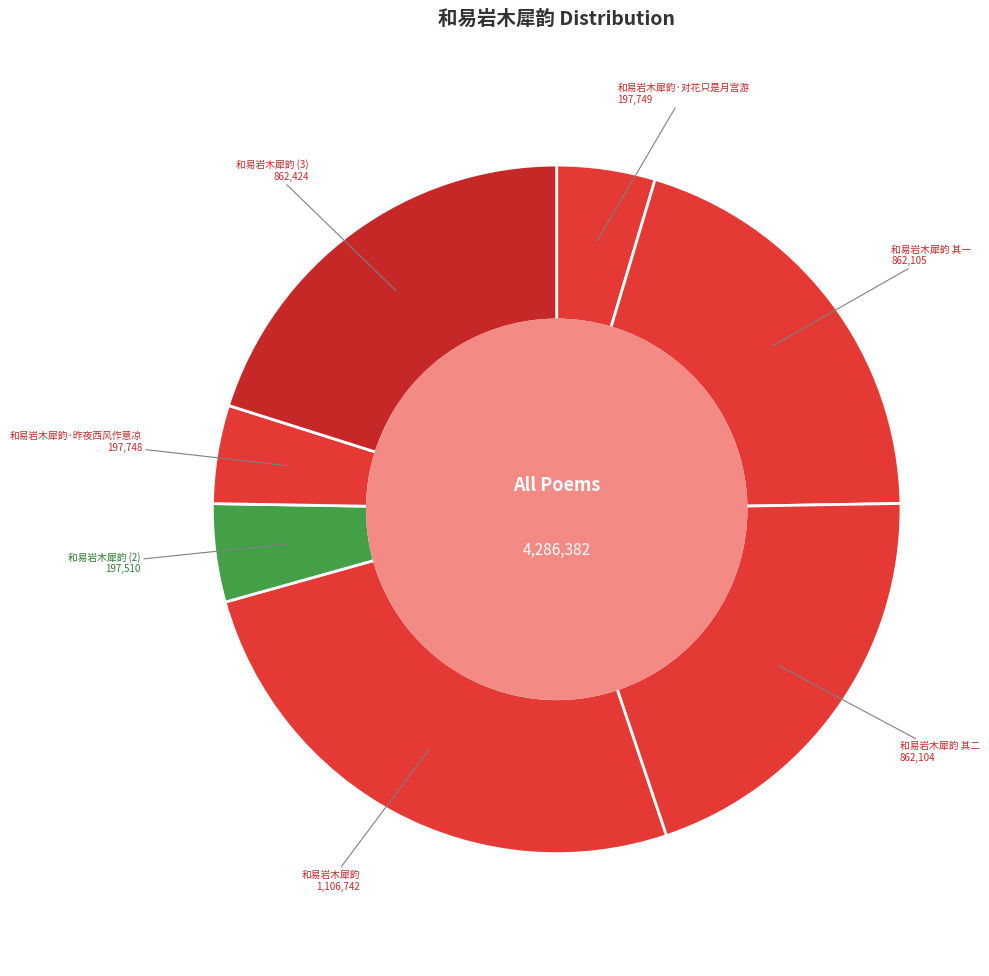

Which has a higher value, 和易岩木犀韵 其二 or 和易岩木犀韵·对花只是月宫游?

和易岩木犀韵 其二